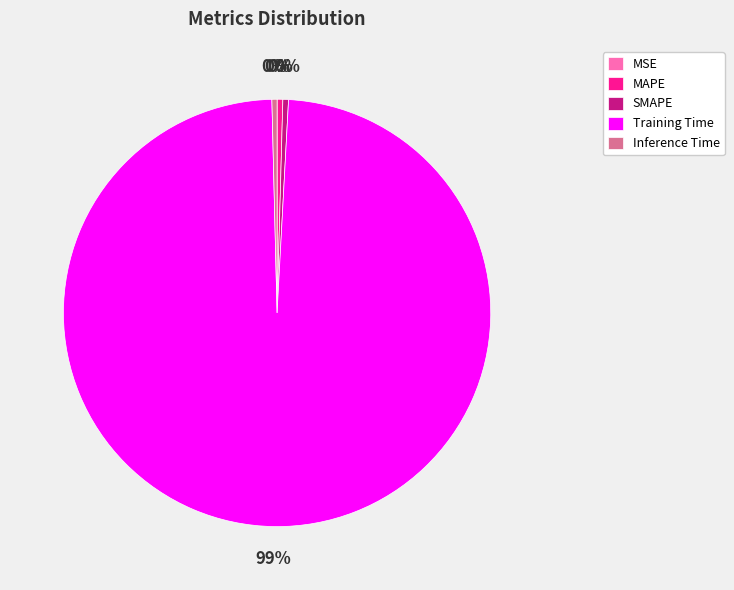

Which slice is the largest?

Training Time